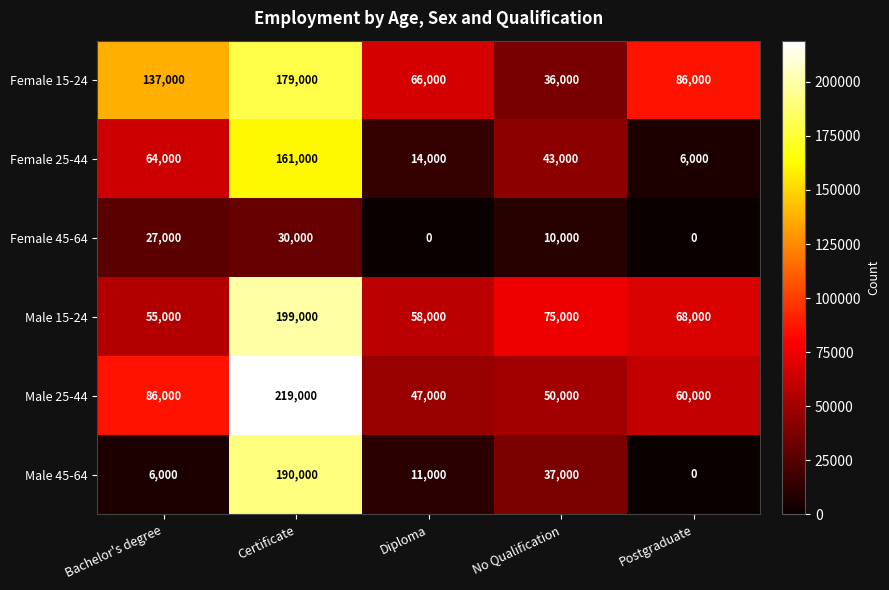

At which label is Female 25-44 closest to 83500?

Bachelor's degree